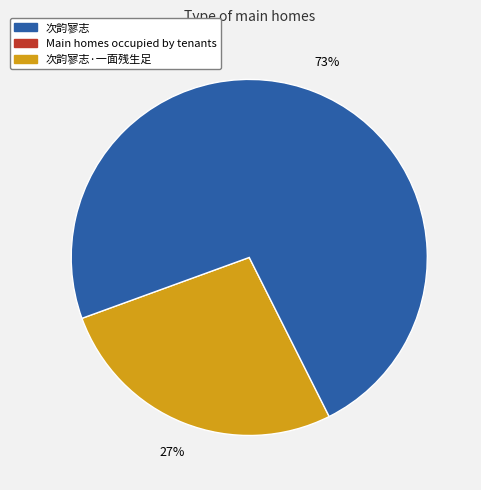

Is there a majority slice in this chart?

Yes